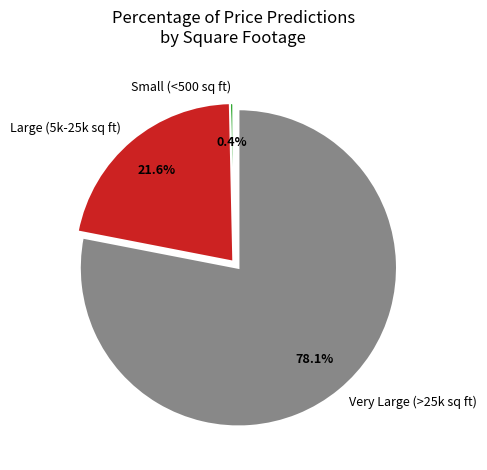

Is there any slice that represents more than half of the pie?

Yes